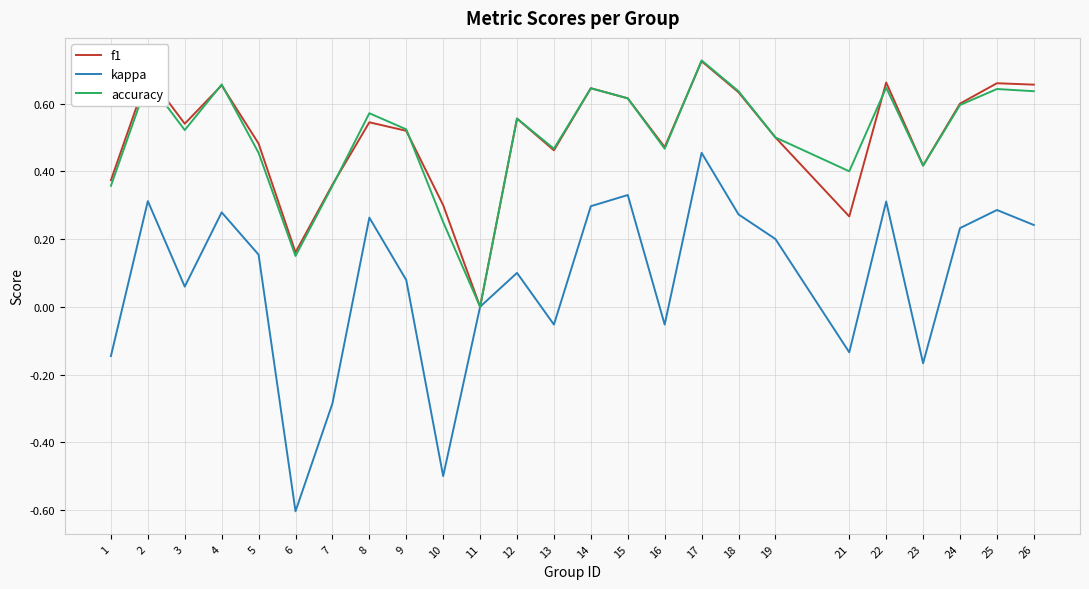

At which label is f1 closest to 0?

11